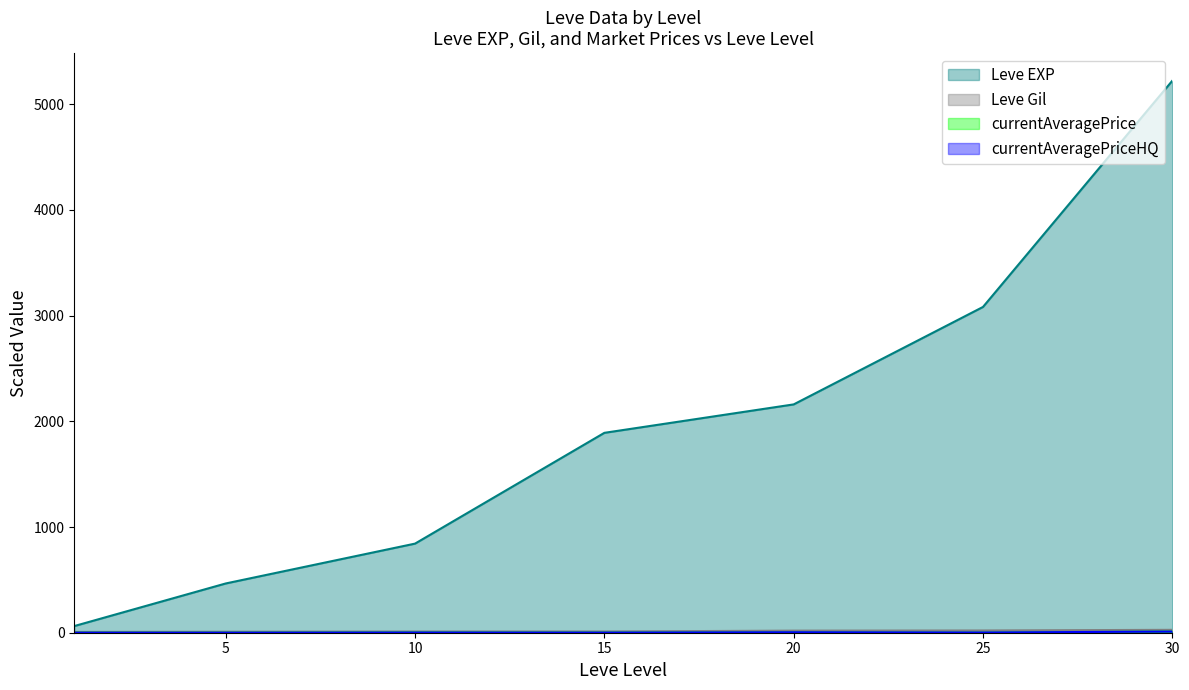

Rank the series by their maximum value, from lowest to highest.

currentAveragePrice, currentAveragePriceHQ, Leve Gil, Leve EXP